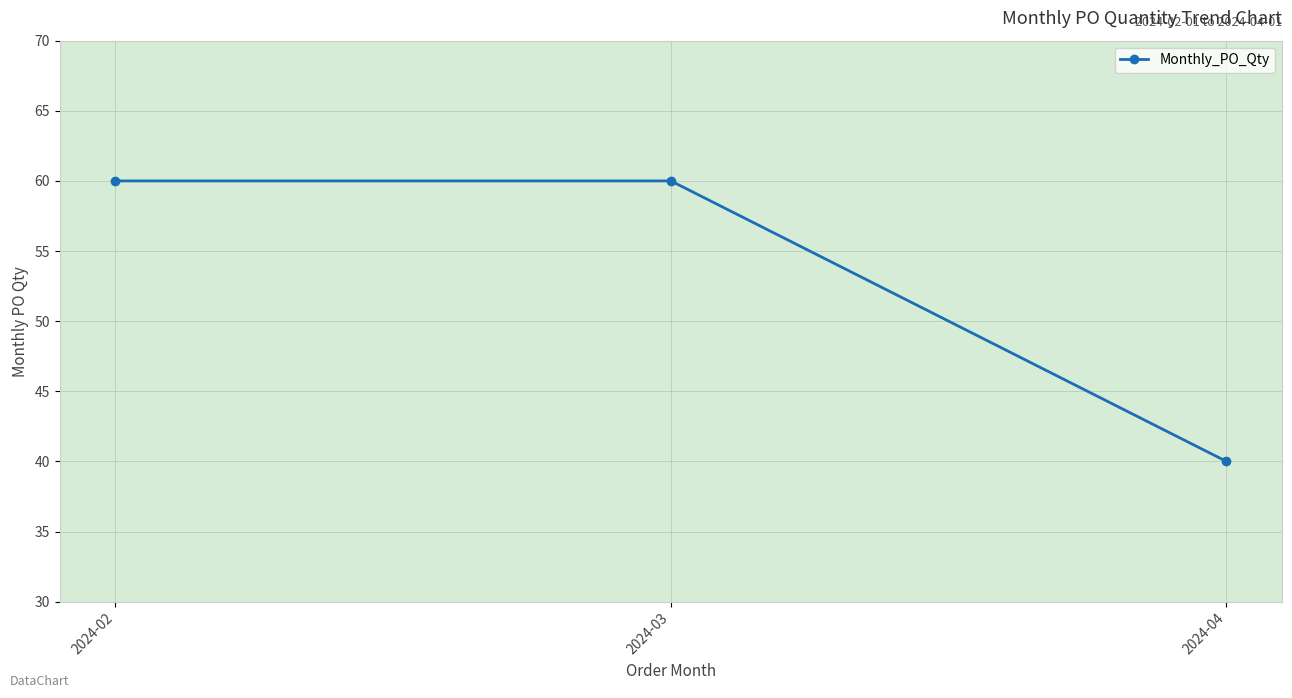

What is the sum of all values?

160